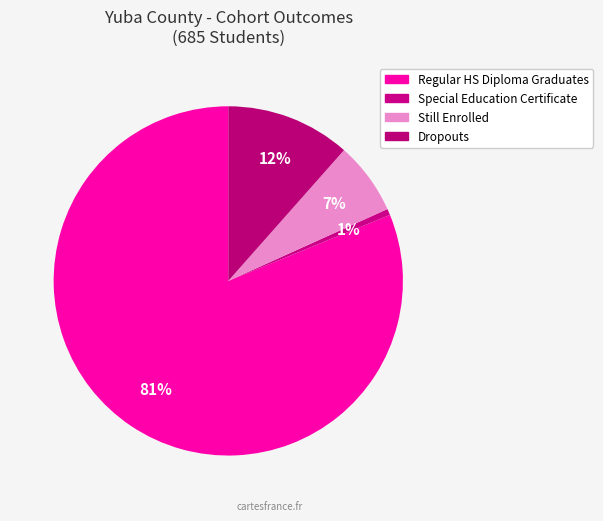

Count the number of slices in the pie.

4